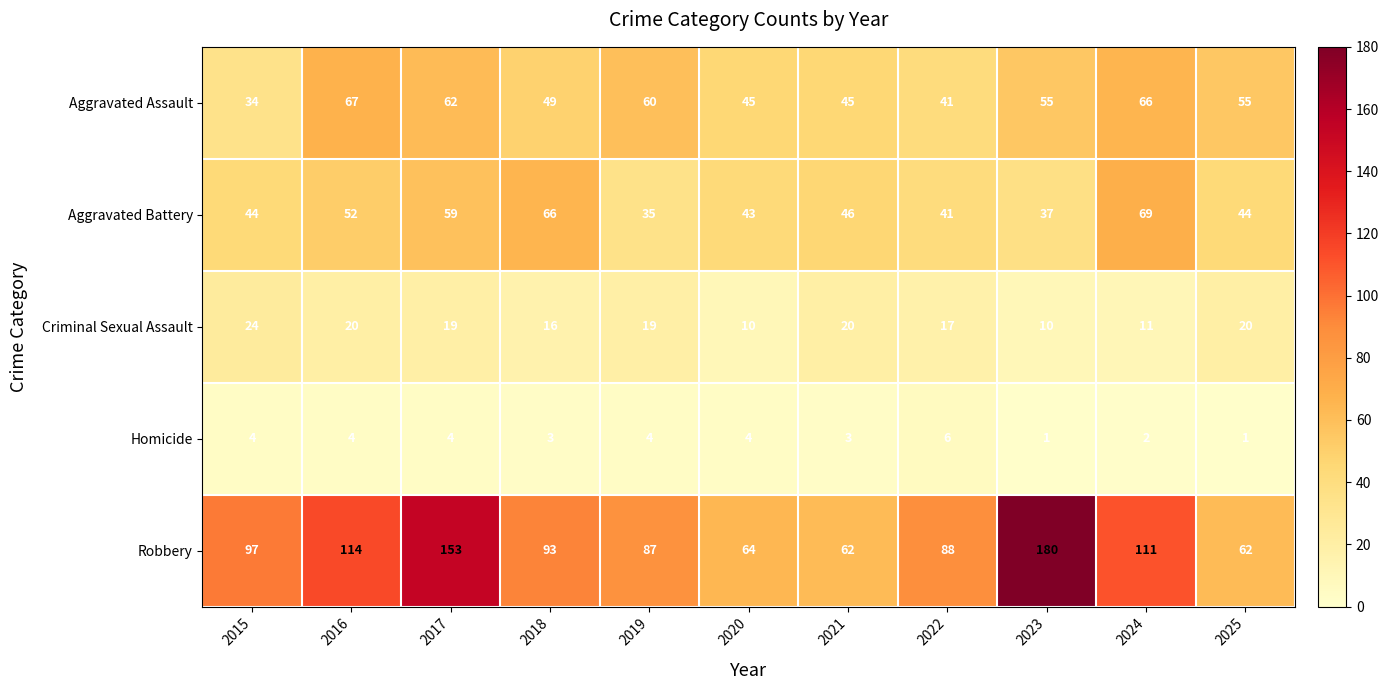

How many series are shown in this chart?

5